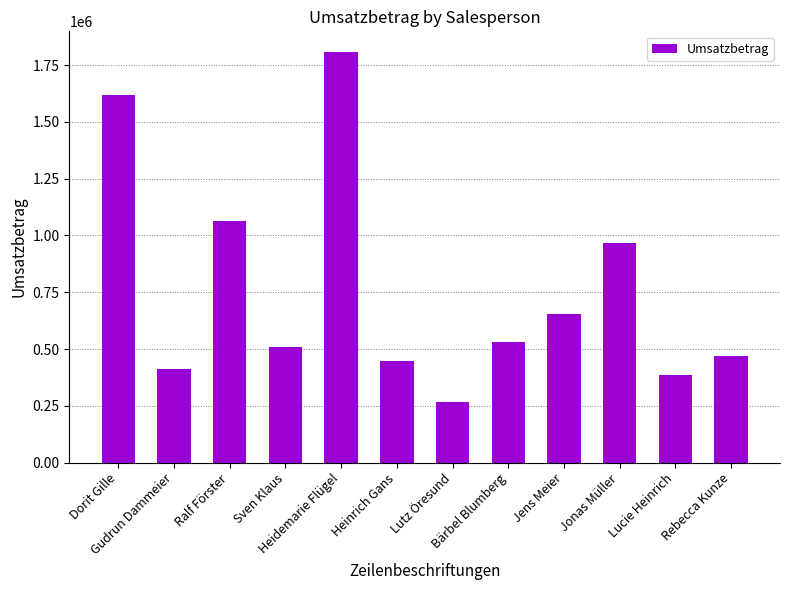

What is the ratio of the value at Jens Meier to the value at Dorit Gille?

0.4